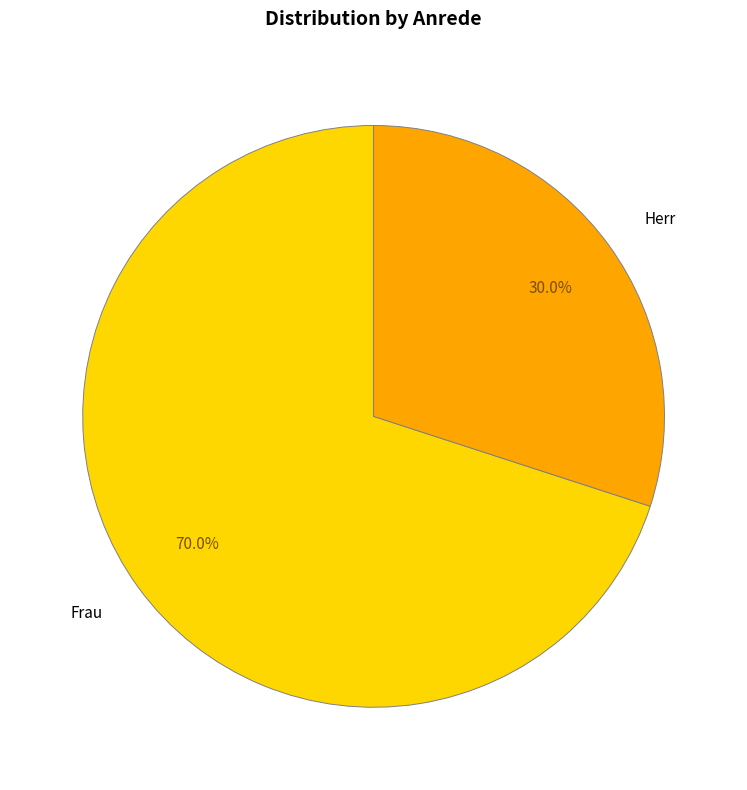

To the nearest percent, what is the difference between the Herr and Frau slice percentages?

40%